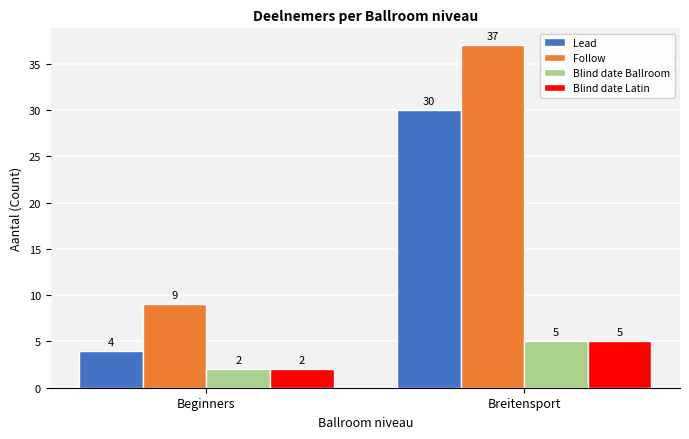

List the labels in order of Blind date Latin value, smallest first.

Beginners, Breitensport